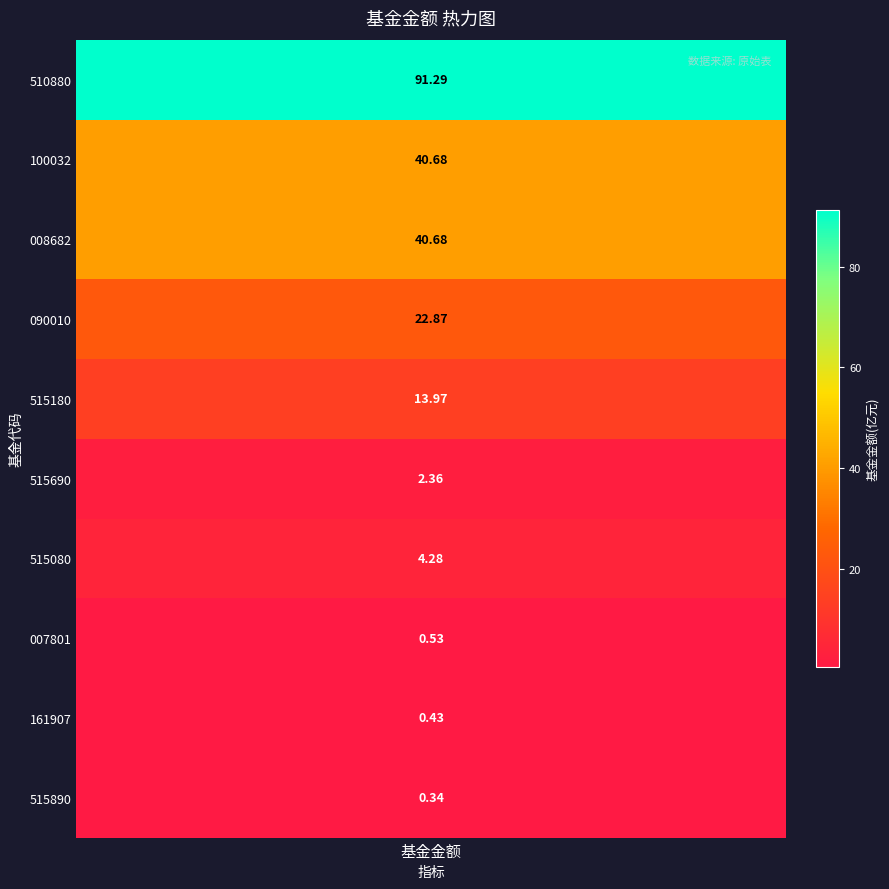

True or false: the data shows 27.1 at 1.

False